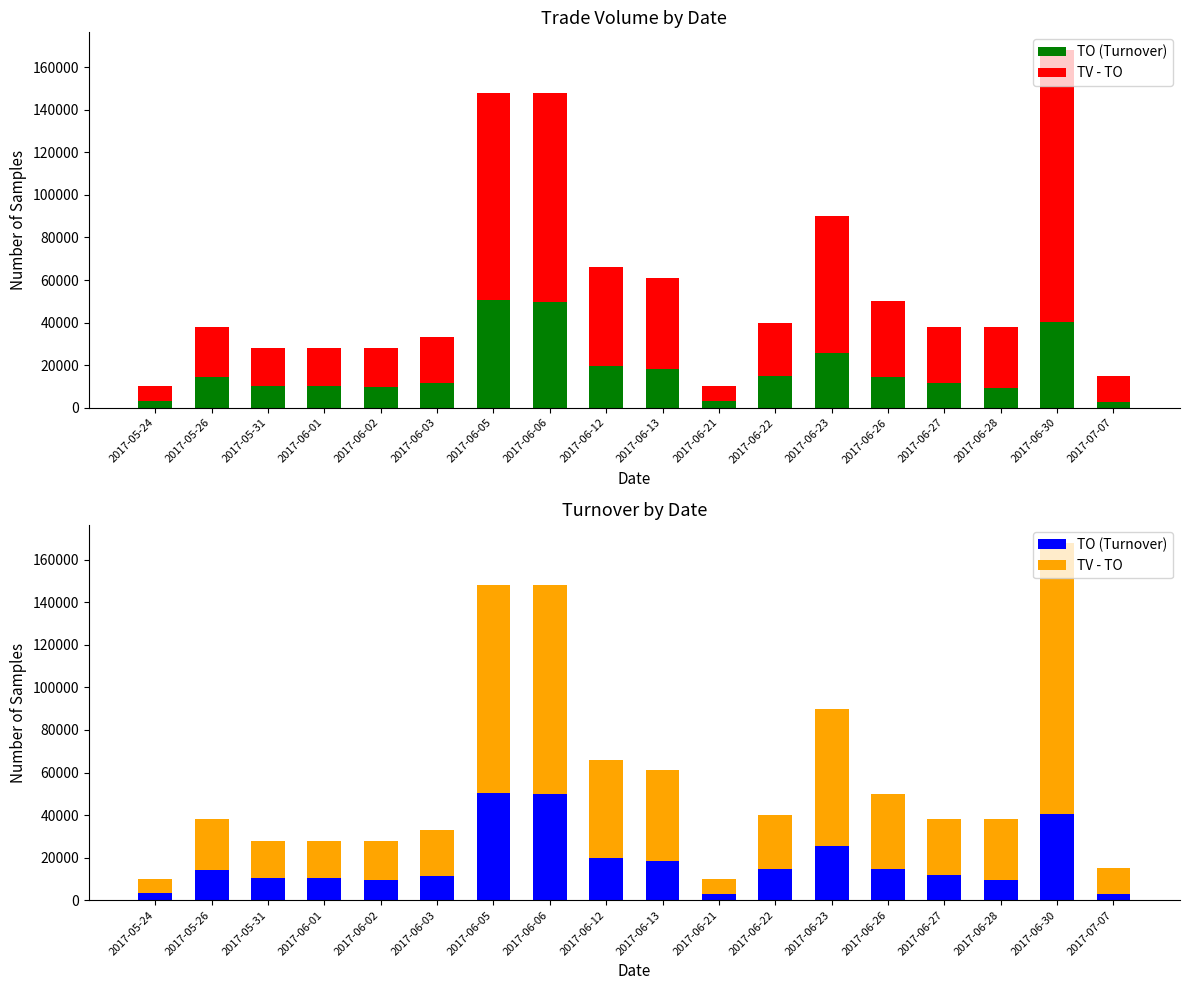

List the series in order of their peak value, lowest first.

TO (Turnover), TV - TO